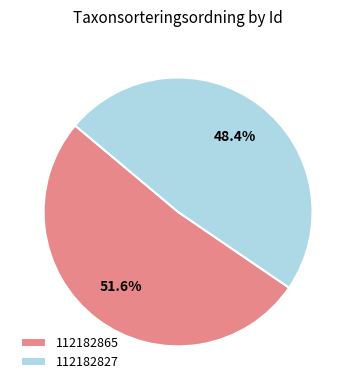

Which category has the smallest portion of the pie?

112182827